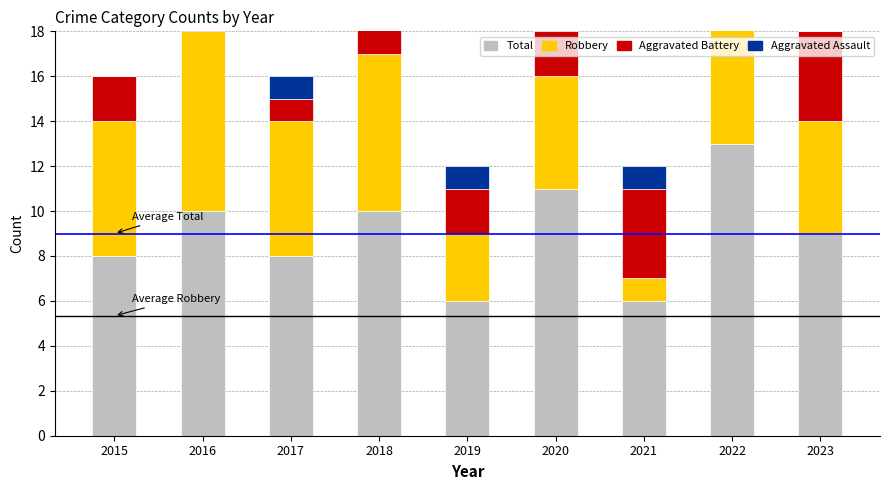

At which category does the chart reach its peak across all series?

2022